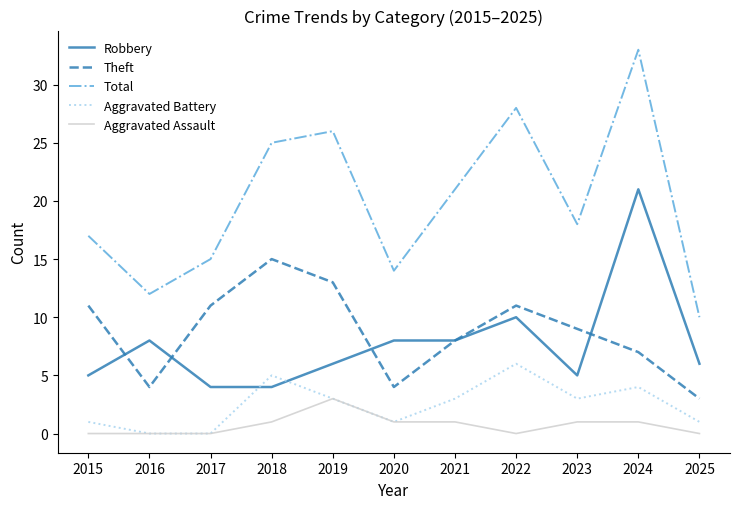

Which series ends up on top after the final intersection of Aggravated Battery and Robbery?

Robbery